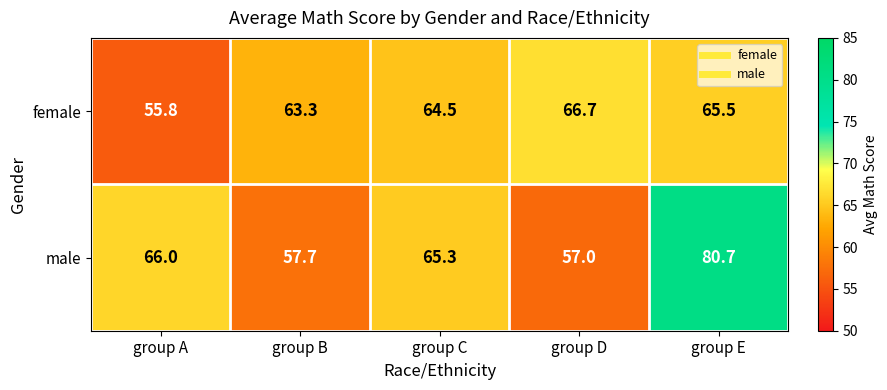

Where does the female series first go above 64?

group C